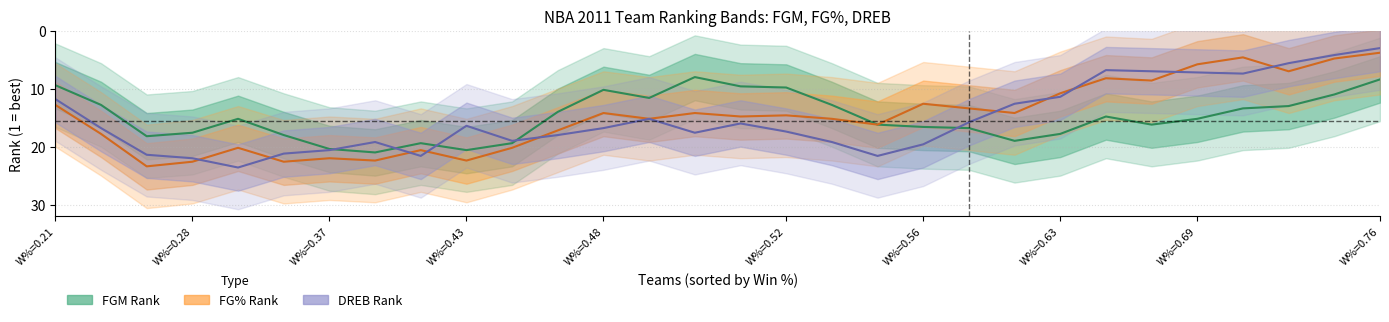

What is the spread (max minus min) of values at 11?

4.0